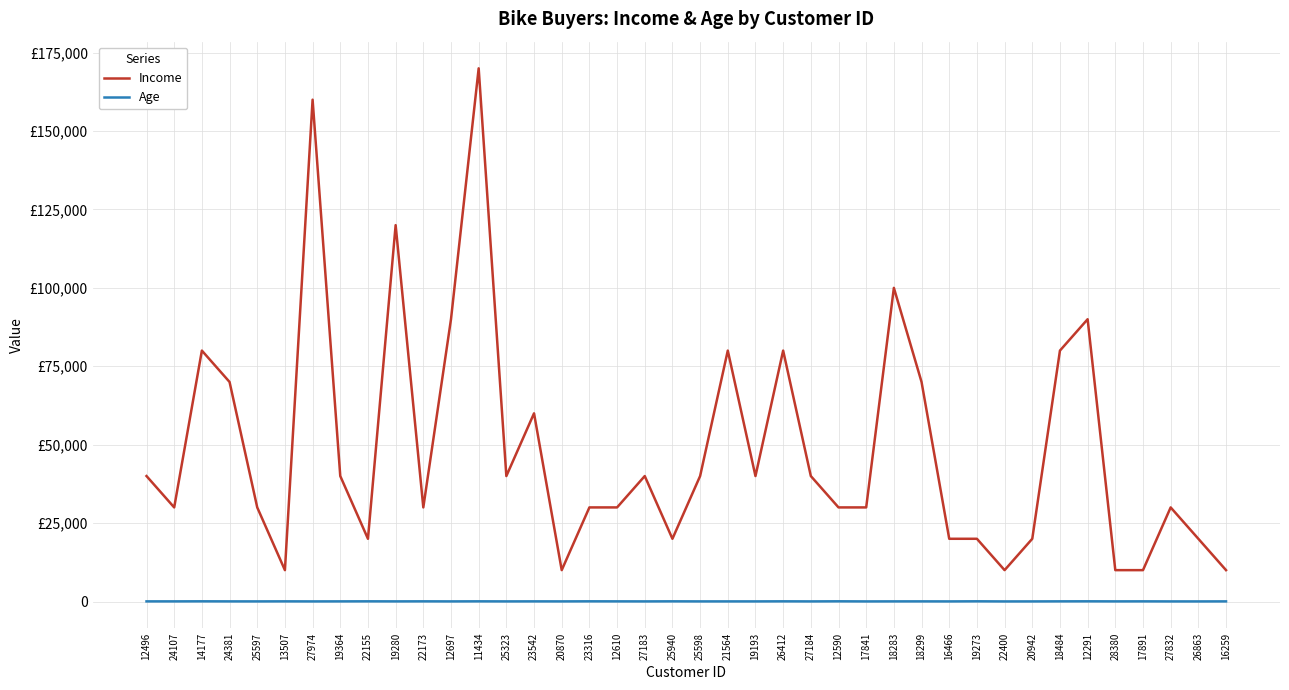

Does the chart display data point markers on the line(s)?

No